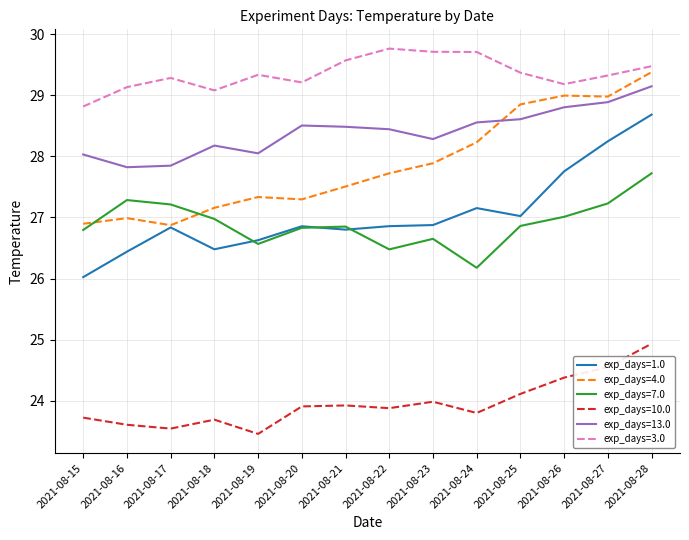

Where is the first local maximum for exp_days=7.0?

2021-08-16